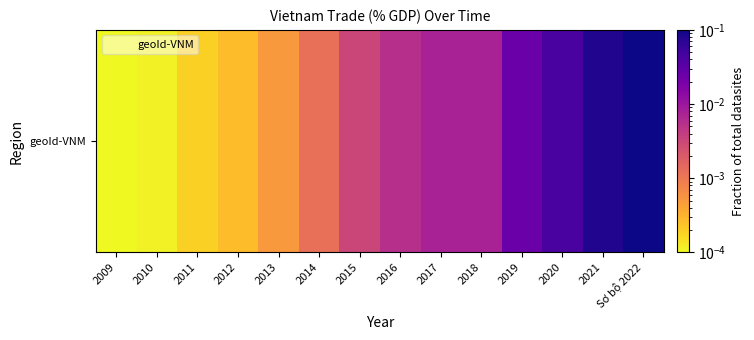

Reading left to right, what are all the values shown in this chart?

2009=0.0	2010=0.0	2011=0.0	2012=0.0	2013=0.0	2014=0.0	2015=0.0	2016=0.0	2017=0.0	2018=0.0	2019=0.0	2020=0.0	2021=0.1	Sơ bộ 2022=0.1